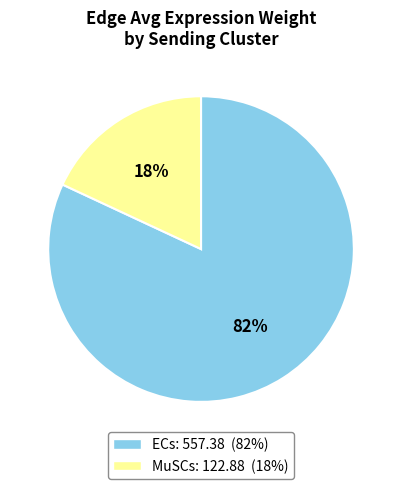

True or false: ECs accounts for 82% of the total.

True